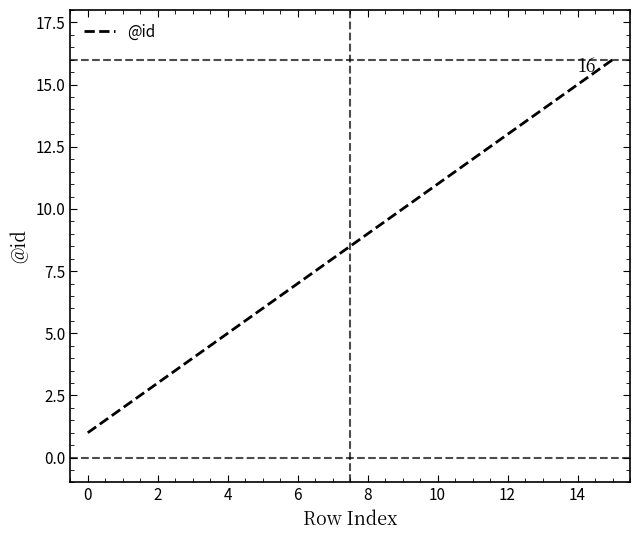

True or false: there are more than 1 points higher than both neighbors.

False